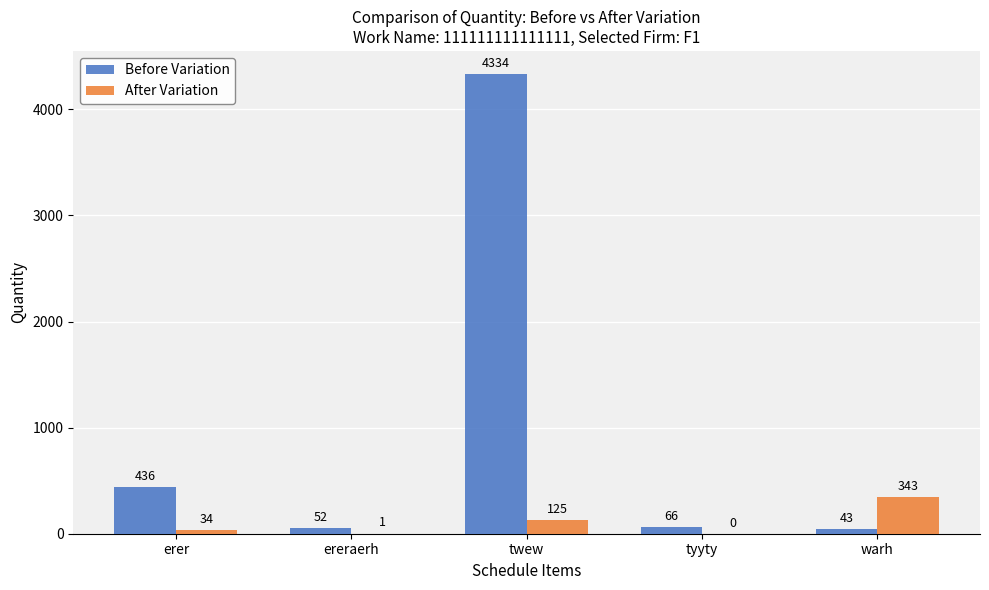

What is the maximum value shown in the chart?

4334